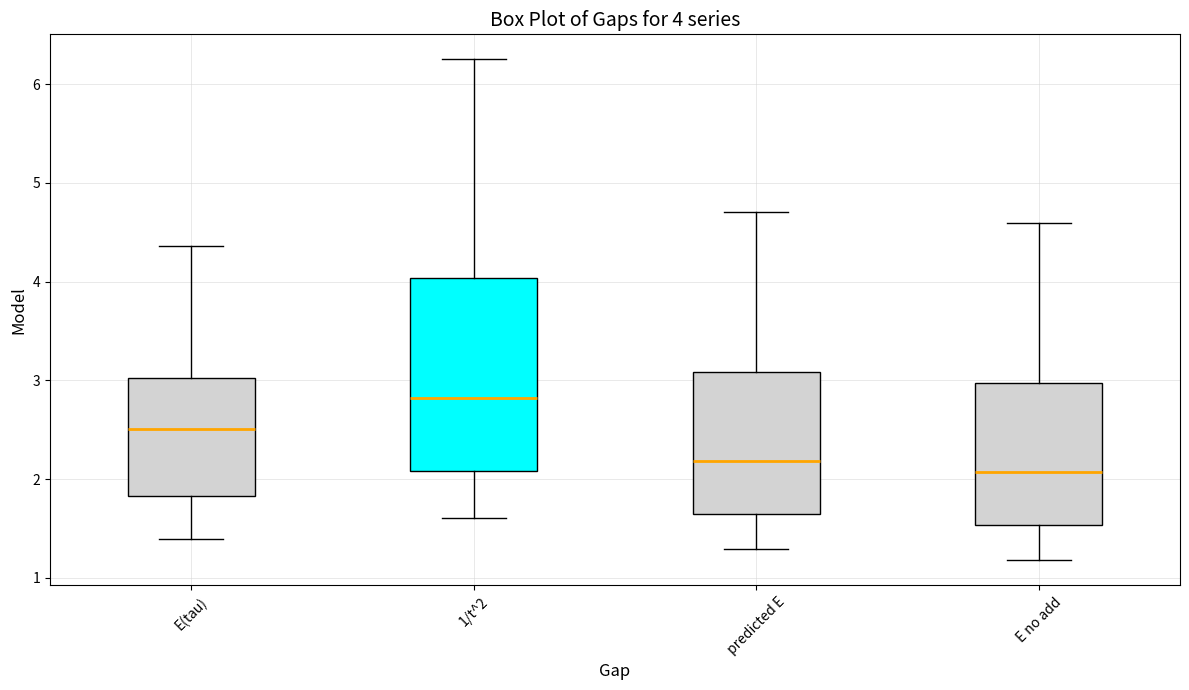

Which box is the tallest, from its lower edge to its upper edge?

1/t^2